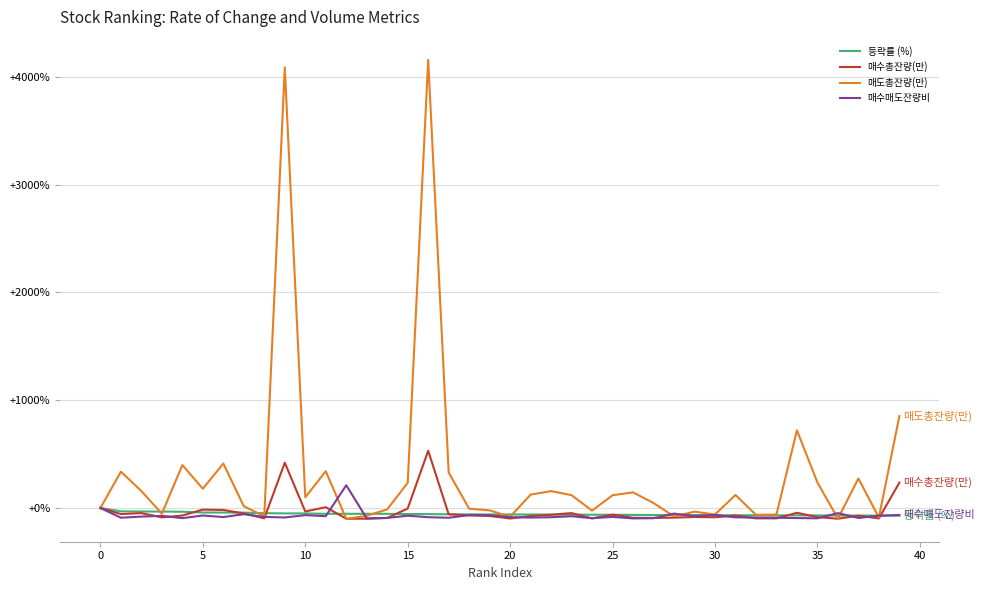

What is the lowest value of the 매도총잔량(만) series?

-99.7